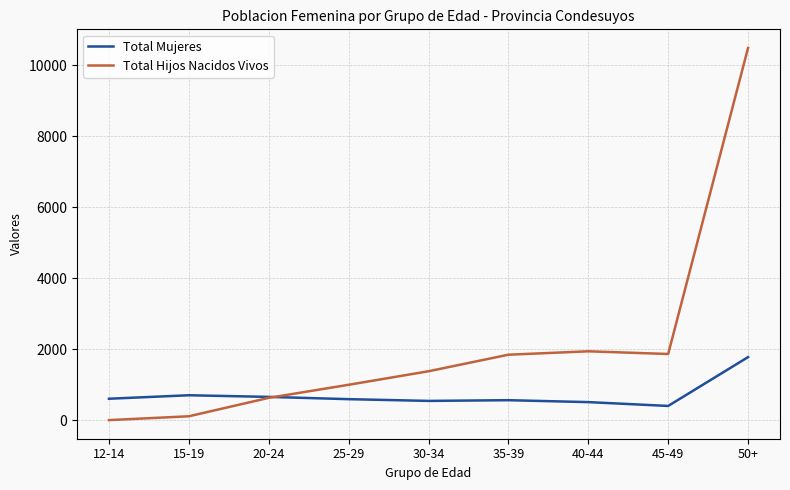

Which category has the highest value in the Total Mujeres series?

50+